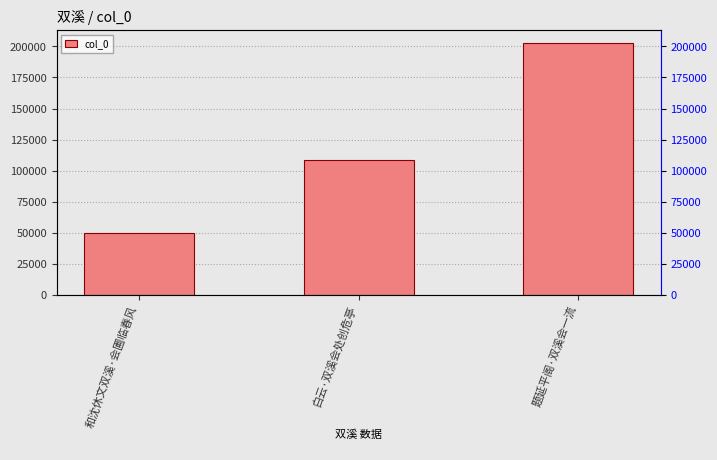

How many bars are there in total?

3